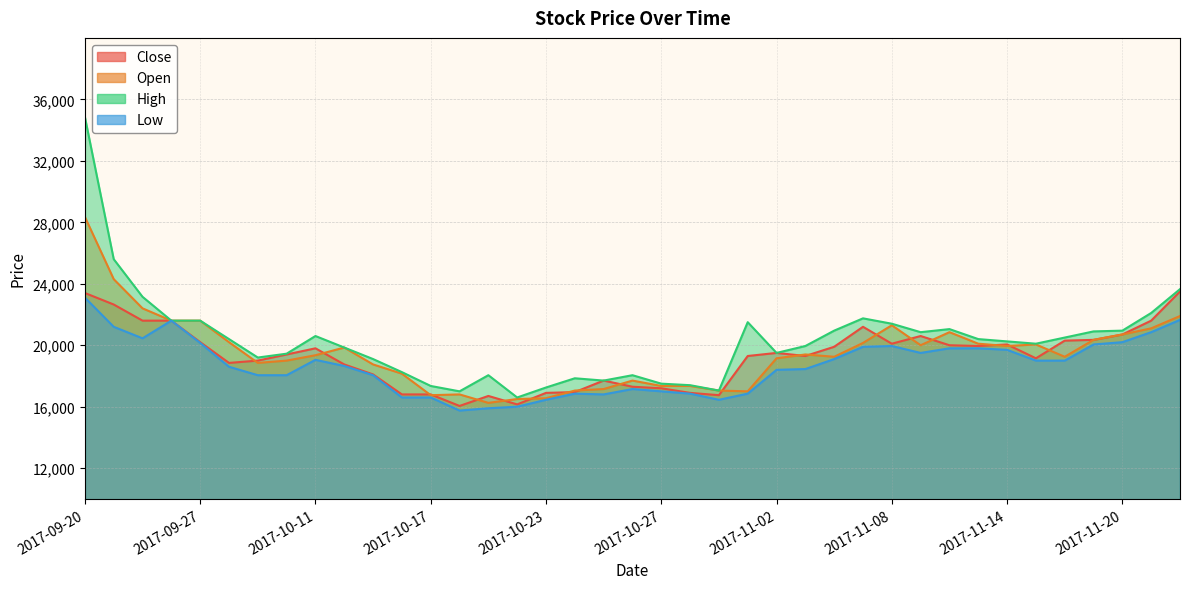

True or false: High and Low intersect in this chart.

False